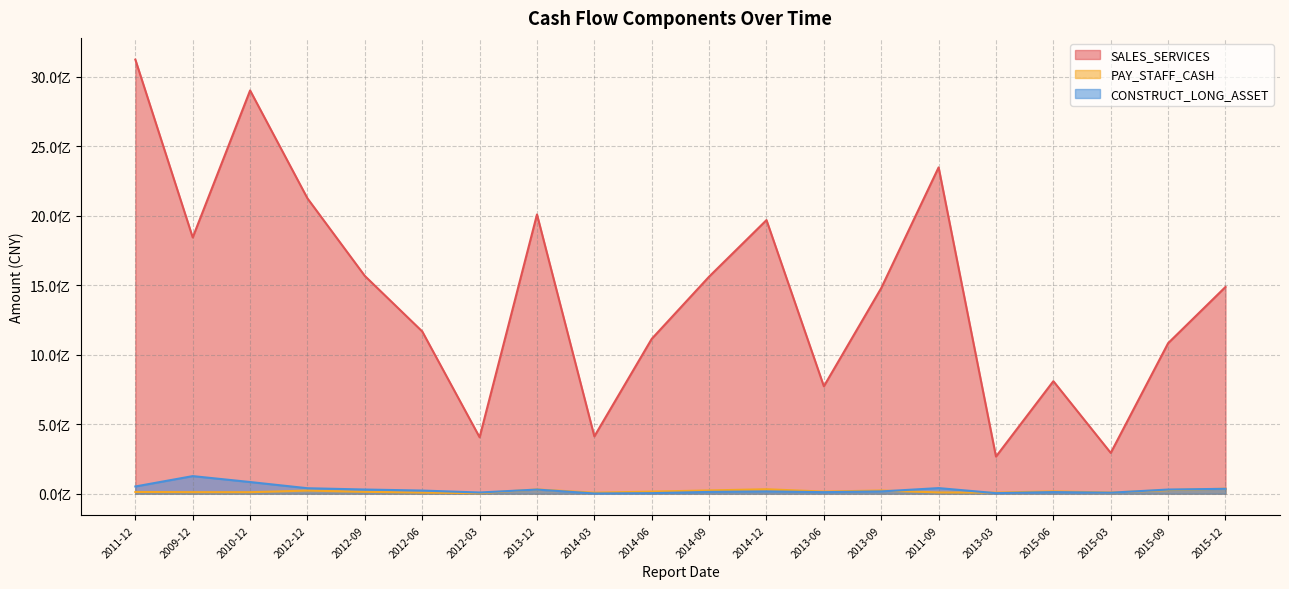

What are all the series names shown in the legend?

SALES_SERVICES, PAY_STAFF_CASH, CONSTRUCT_LONG_ASSET